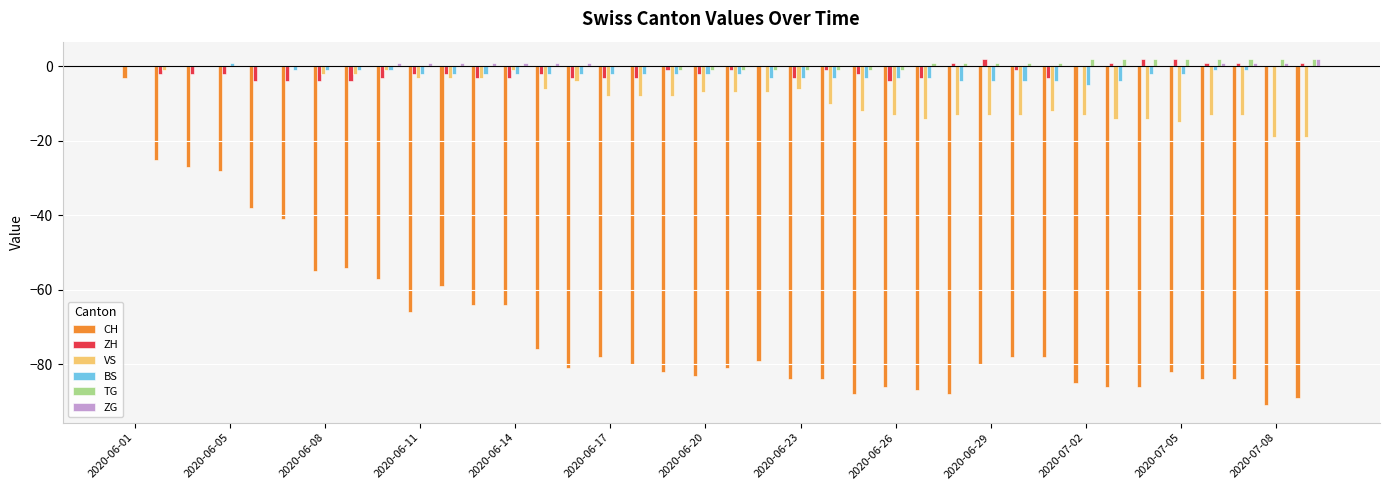

What is the sum of all VS values?

-297